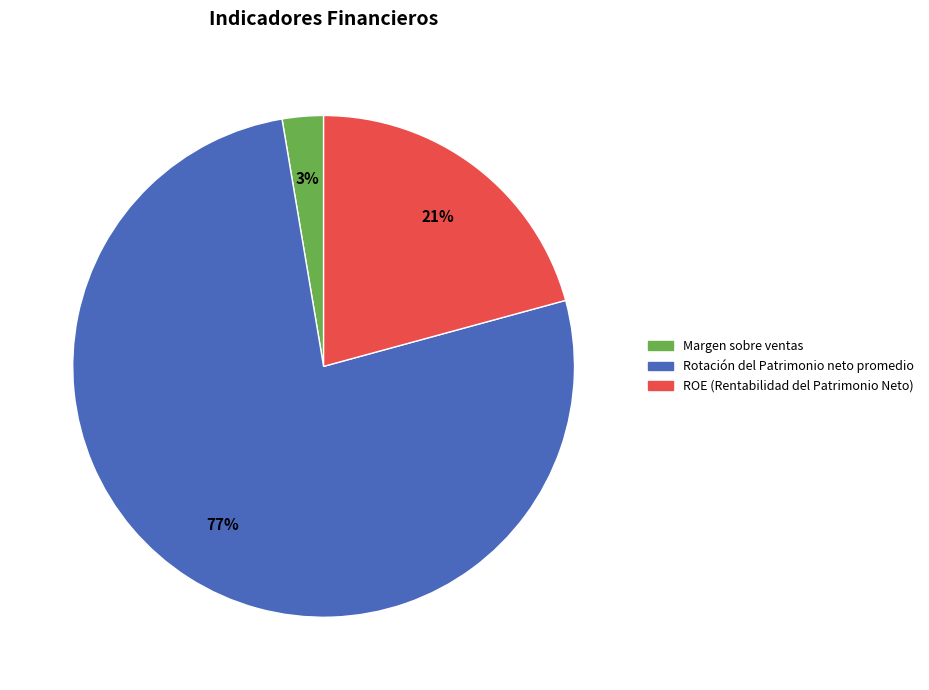

Which slice is the smallest?

Margen sobre ventas